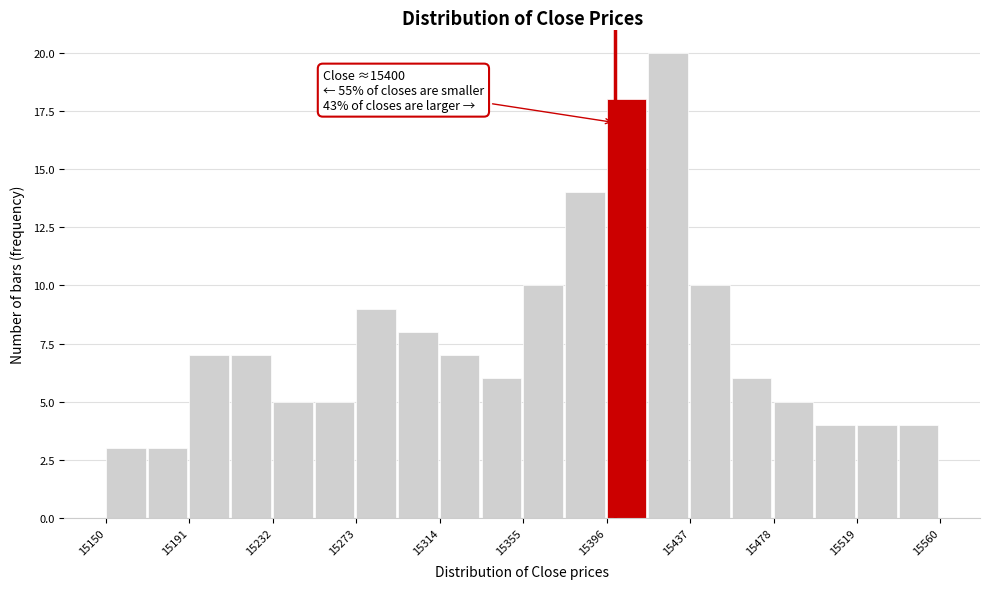

Over which range of the x-axis is the bar tallest?

15416.5 to 15437.0